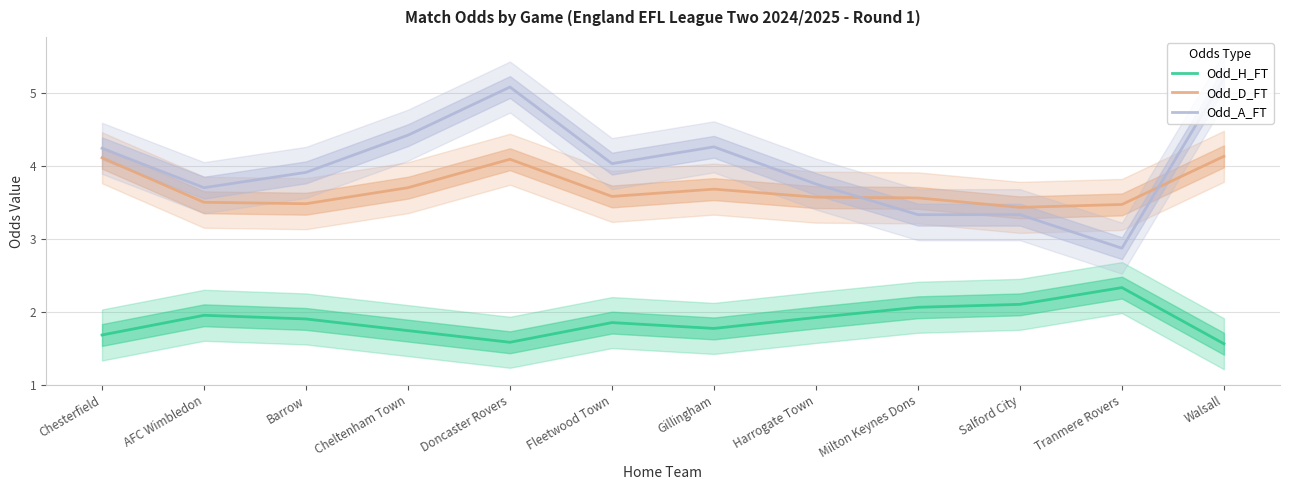

At which category does Odd_D_FT reach its first local valley?

Barrow